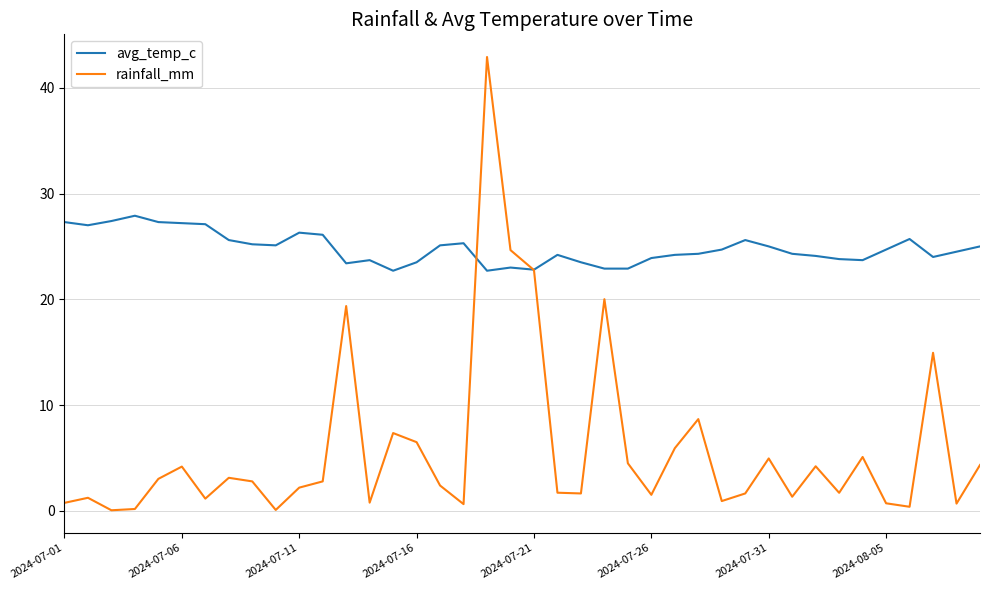

What is the sum of all avg_temp_c values?

992.7